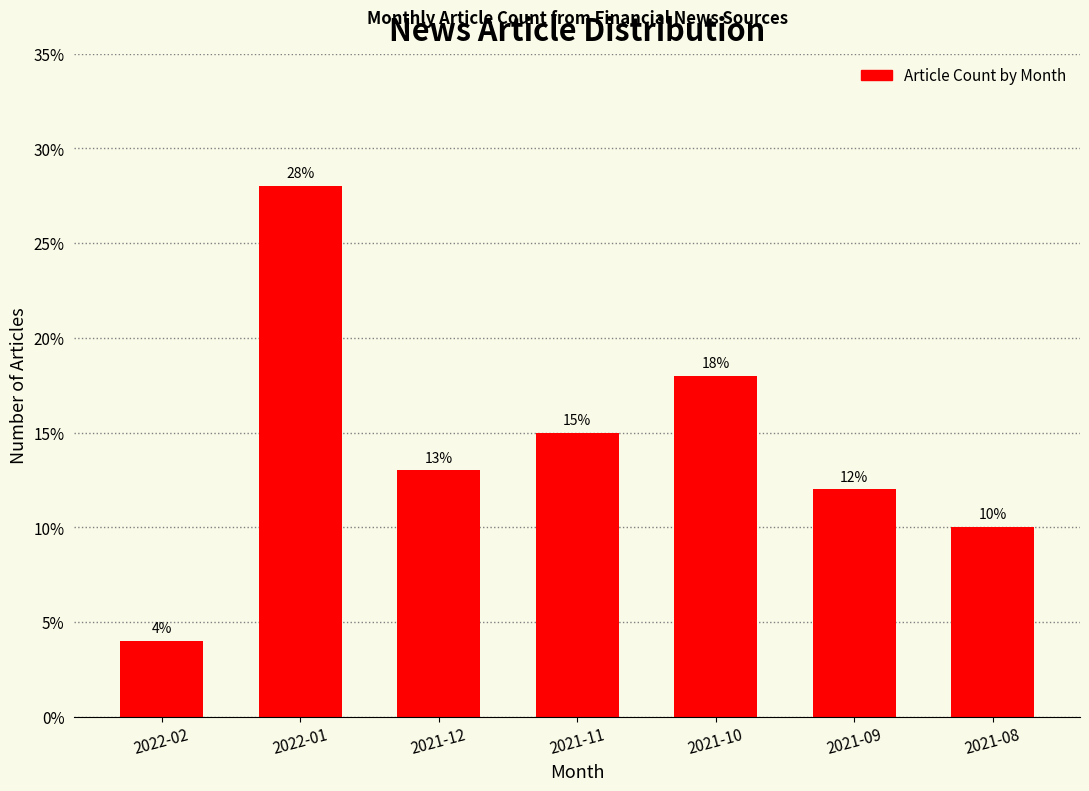

Reading right to left, transcribe all the data shown in this chart.

10.0	12.0	18.0	15.0	13.0	28.0	4.0